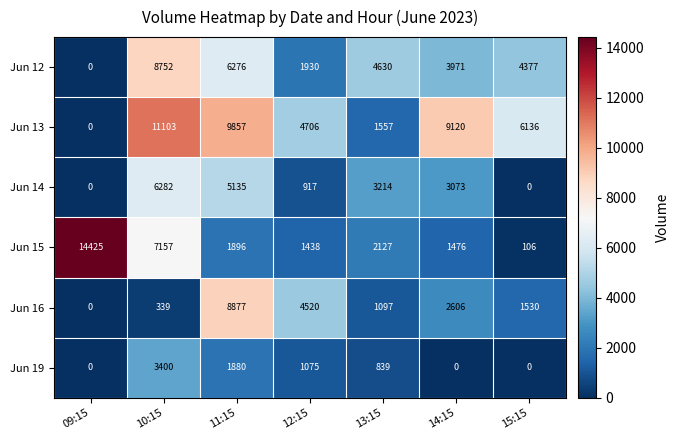

Which series has the largest total across all categories?

Jun 13